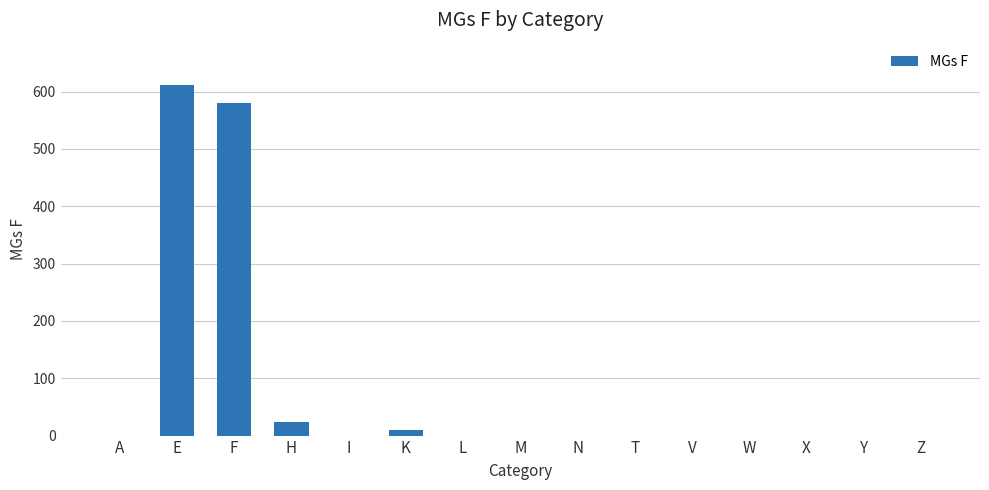

Count the number of categories in the chart.

15